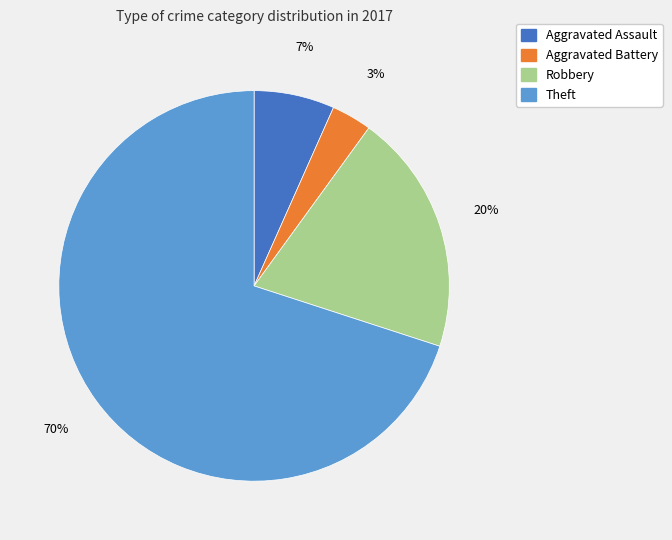

Count the number of slices in the pie.

4